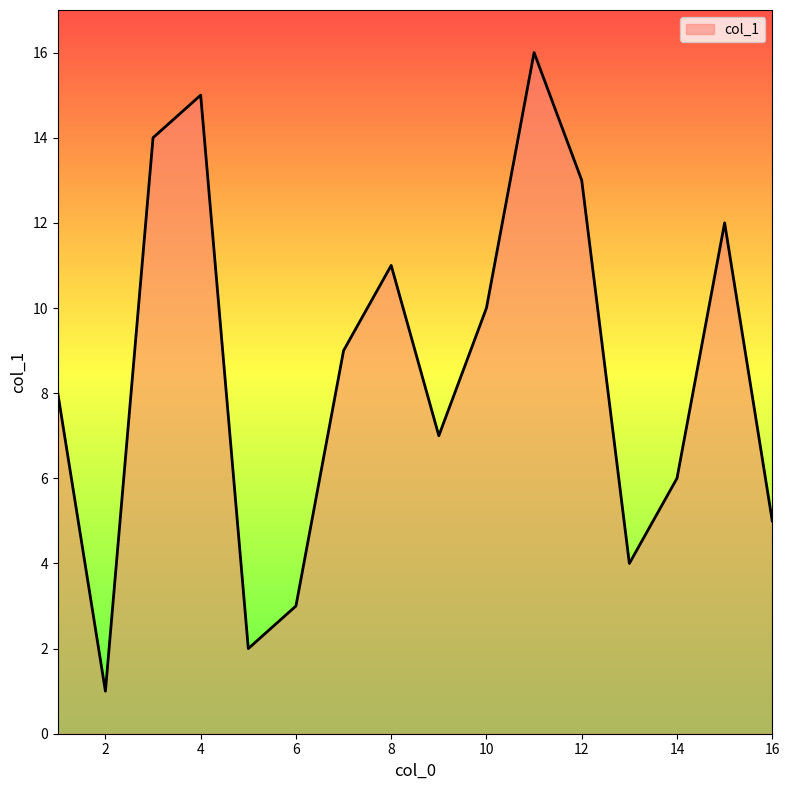

What is the difference between the maximum and minimum values?

15